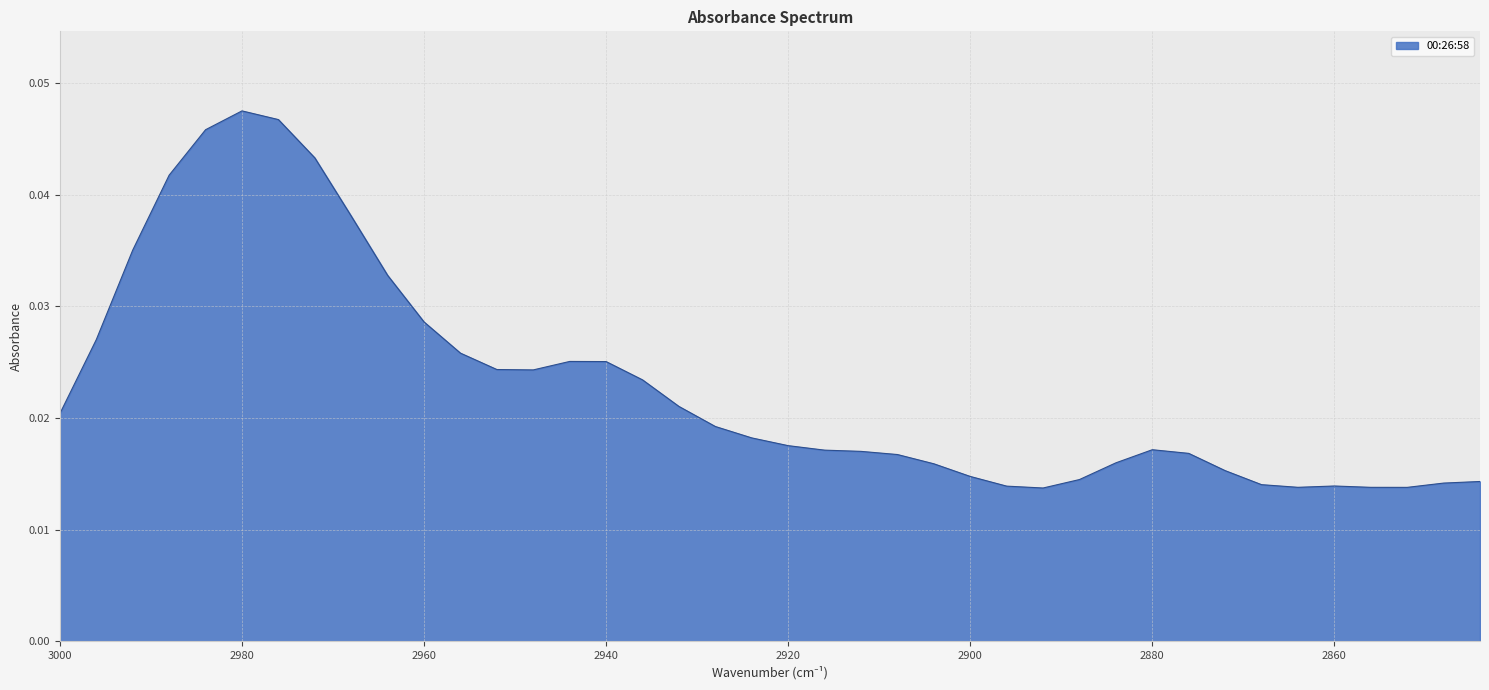

List the labels in order of value, smallest first.

2892, 2852, 2856, 2864, 2896, 2860, 2868, 2848, 2844, 2888, 2900, 2872, 2904, 2884, 2908, 2876, 2912, 2916, 2880, 2920, 2924, 2928, 3000, 2932, 2936, 2948, 2952, 2940, 2944, 2956, 2996, 2960, 2964, 2992, 2968, 2988, 2972, 2984, 2976, 2980